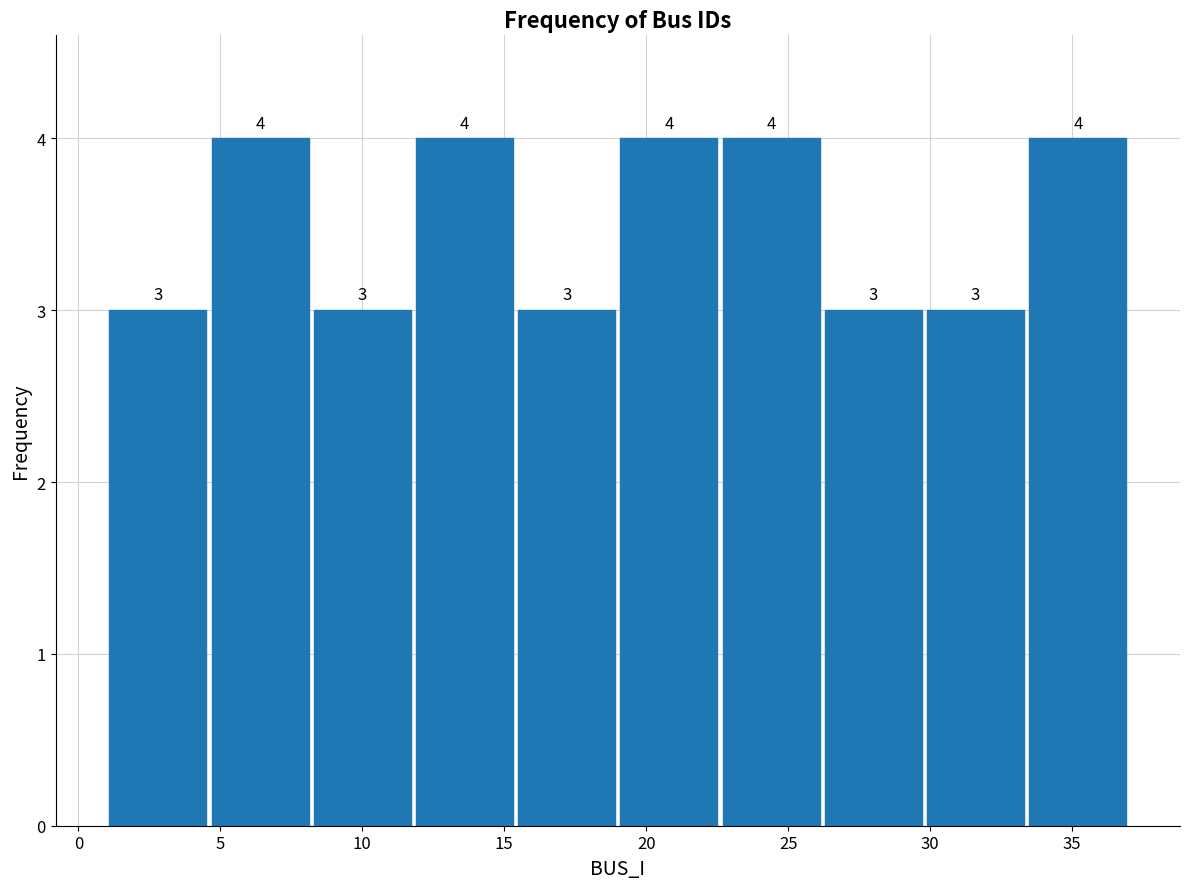

How tall is the bar that spans 11.8 to 15.4 on the x-axis? The bar edges are not printed on the chart, so give them approximately, as read against the axis.

4